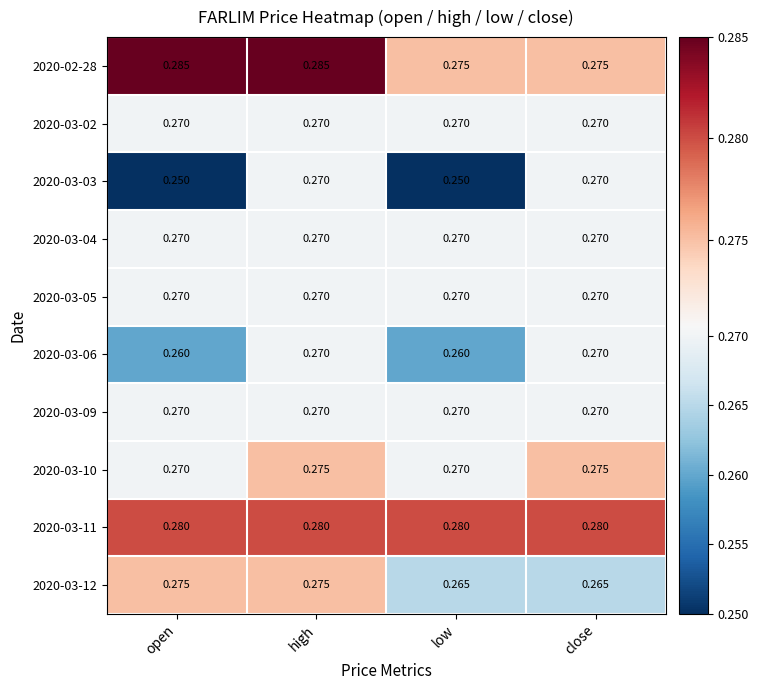

Which series has the largest range (max minus min)?

2020-03-03